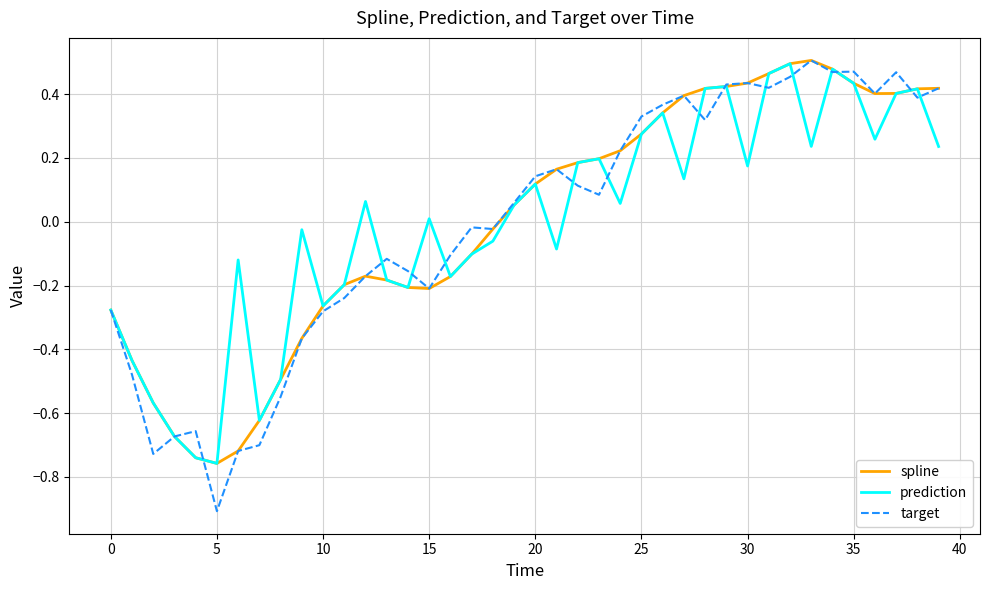

How many lines are shown in the chart?

3